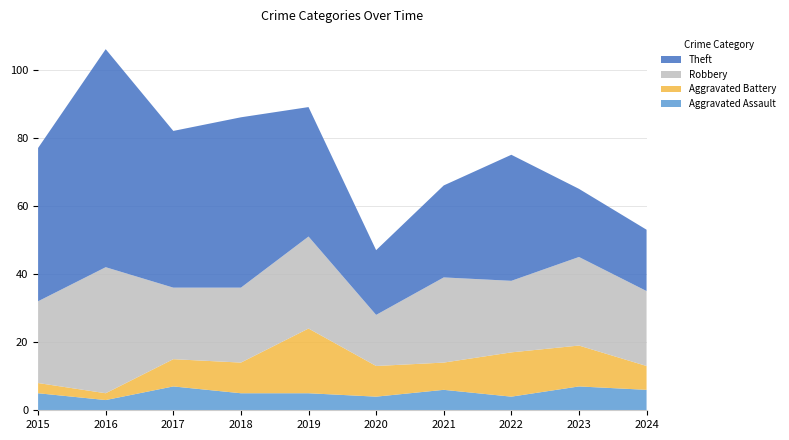

Reading left to right, extract all data points from this chart.

Aggravated Assault: 2015=5	2016=3	2017=7	2018=5	2019=5	2020=4	2021=6	2022=4	2023=7	2024=6
Aggravated Battery: 2015=3	2016=2	2017=8	2018=9	2019=19	2020=9	2021=8	2022=13	2023=12	2024=7
Robbery: 2015=24	2016=37	2017=21	2018=22	2019=27	2020=15	2021=25	2022=21	2023=26	2024=22
Theft: 2015=45	2016=64	2017=46	2018=50	2019=38	2020=19	2021=27	2022=37	2023=20	2024=18